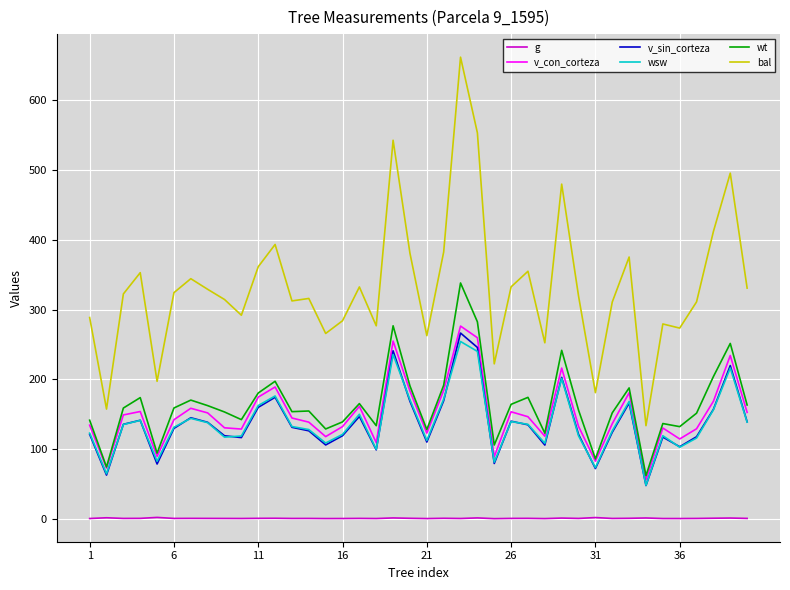

Which series has the widest spread of values?

bal